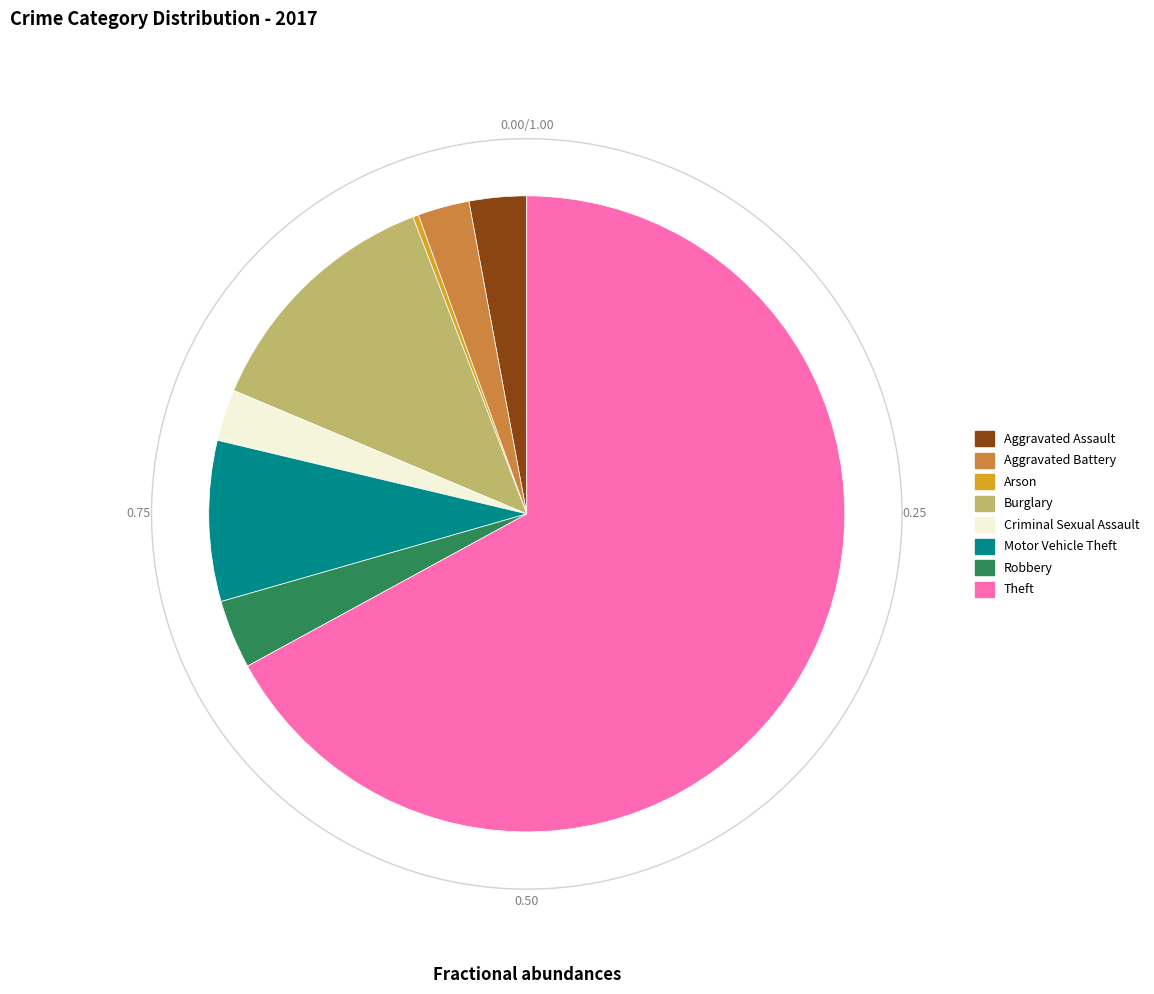

To the nearest percent, what portion does Burglary represent?

13%